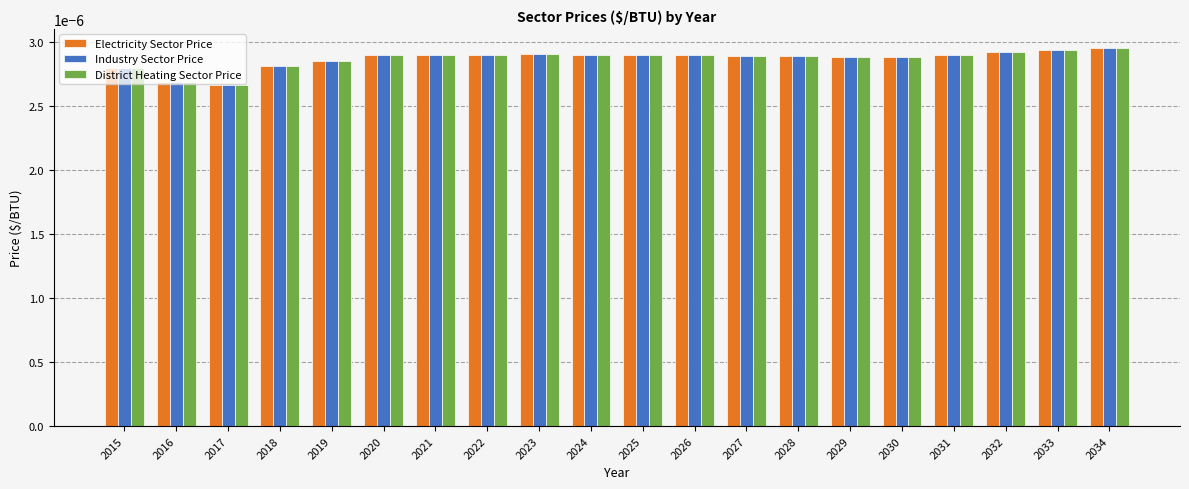

Which series has the largest range (max minus min)?

Electricity Sector Price